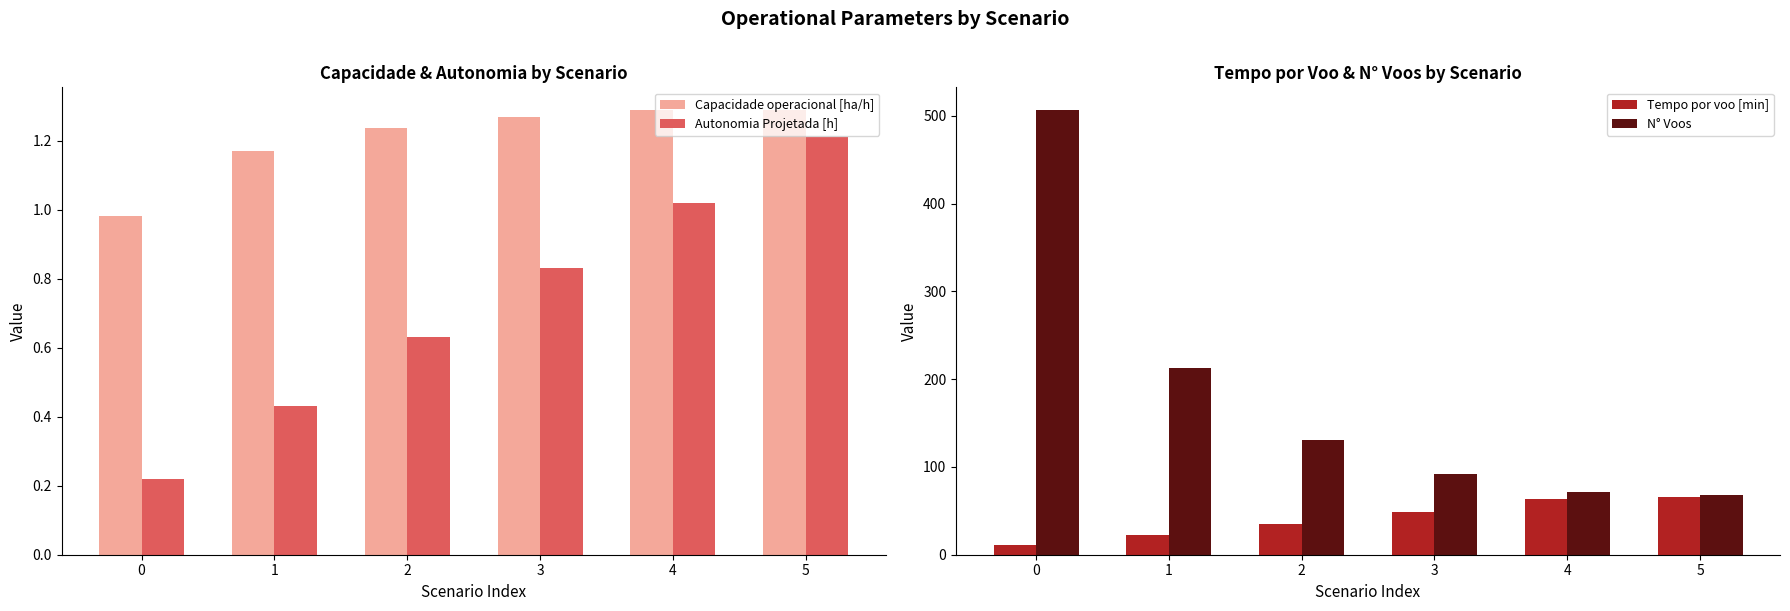

How many distinct data groups are displayed?

4